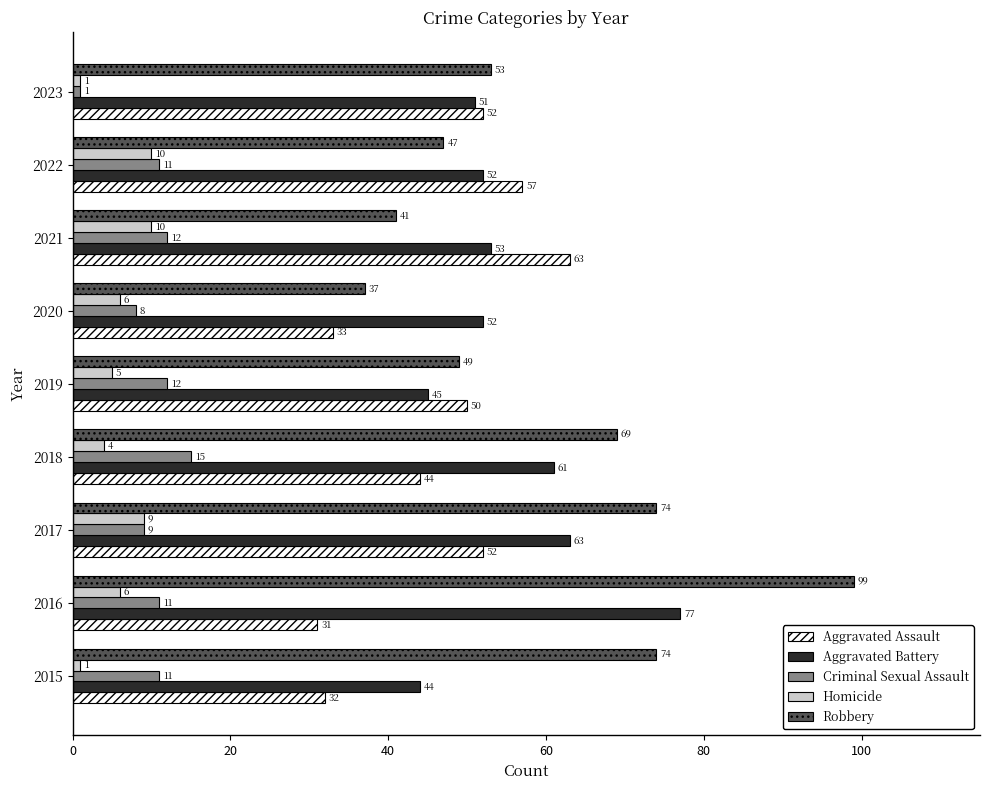

Is the value of Criminal Sexual Assault at 2019 greater than the value of Homicide at 2022?

Yes